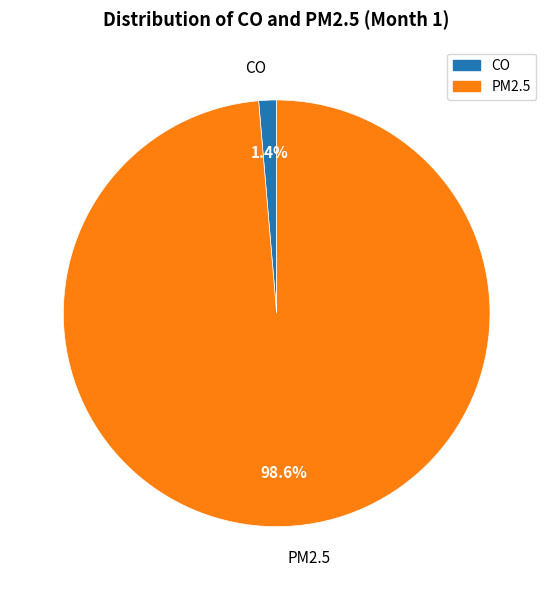

Which has a higher value, PM2.5 or CO?

PM2.5